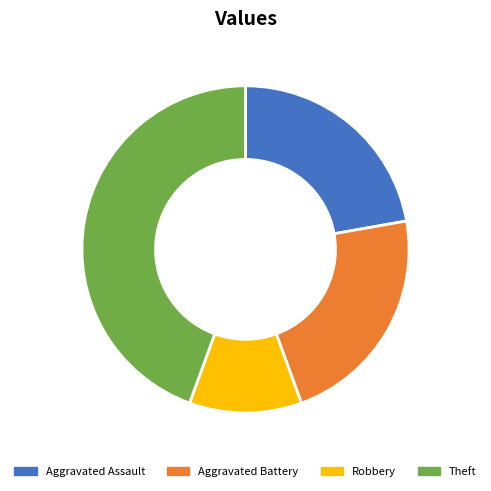

Combined, do Robbery and Aggravated Battery account for over 50%?

No